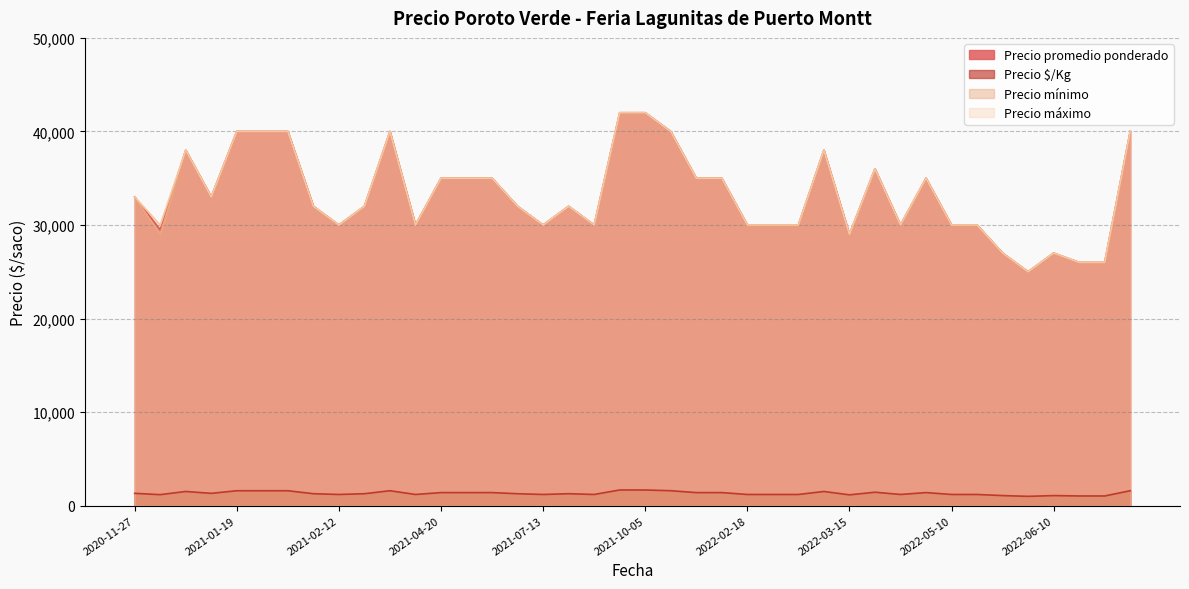

List the labels in order of Precio máximo value, smallest first.

2022-05-27, 2022-06-14, 2022-06-17, 2022-05-17, 2022-06-10, 2022-03-15, 2021-07-23, 2020-12-22, 2022-03-25, 2022-05-13, 2021-04-09, 2022-05-10, 2021-02-12, 2022-03-04, 2022-02-22, 2021-07-13, 2022-02-18, 2021-02-26, 2021-07-20, 2021-07-06, 2021-02-09, 2021-01-15, 2020-11-27, 2021-04-20, 2022-01-14, 2021-06-11, 2022-05-06, 2021-06-15, 2022-02-15, 2022-03-22, 2021-01-12, 2022-03-08, 2022-07-12, 2021-01-29, 2021-01-19, 2021-03-30, 2021-10-22, 2021-01-22, 2021-09-07, 2021-10-05